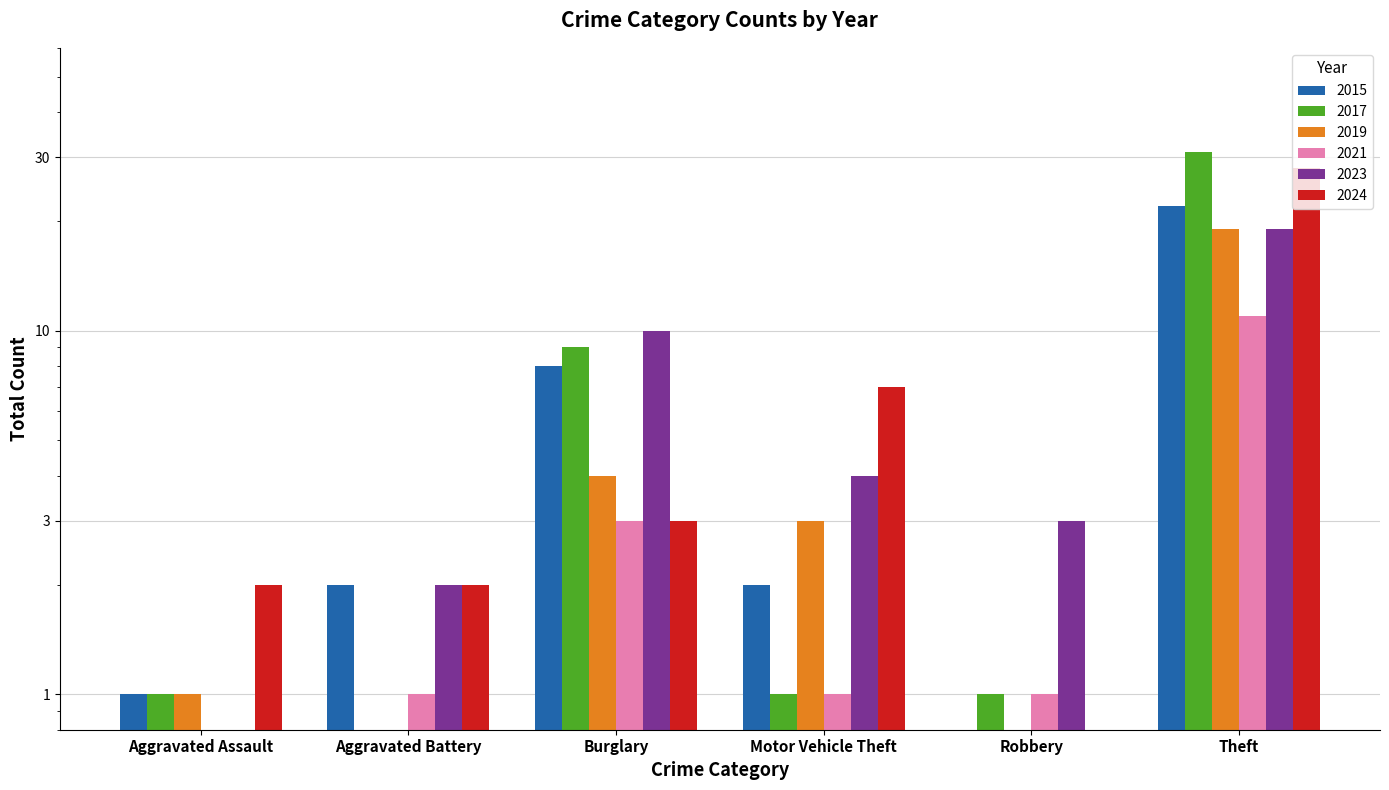

How many data points in 2017 are less than 1?

1